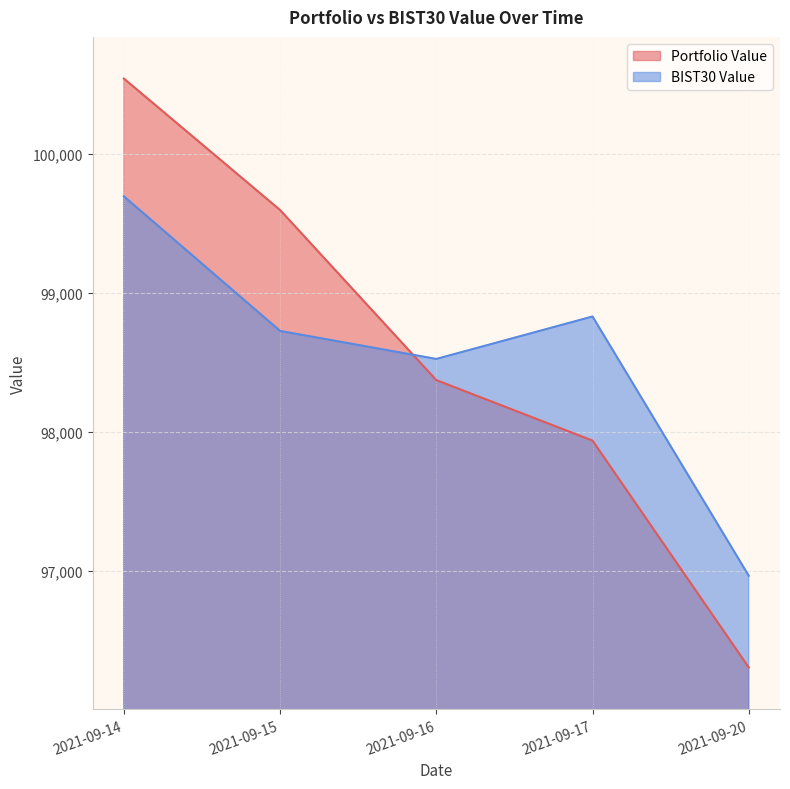

At which label is Portfolio Value closest to 98422?

2021-09-16